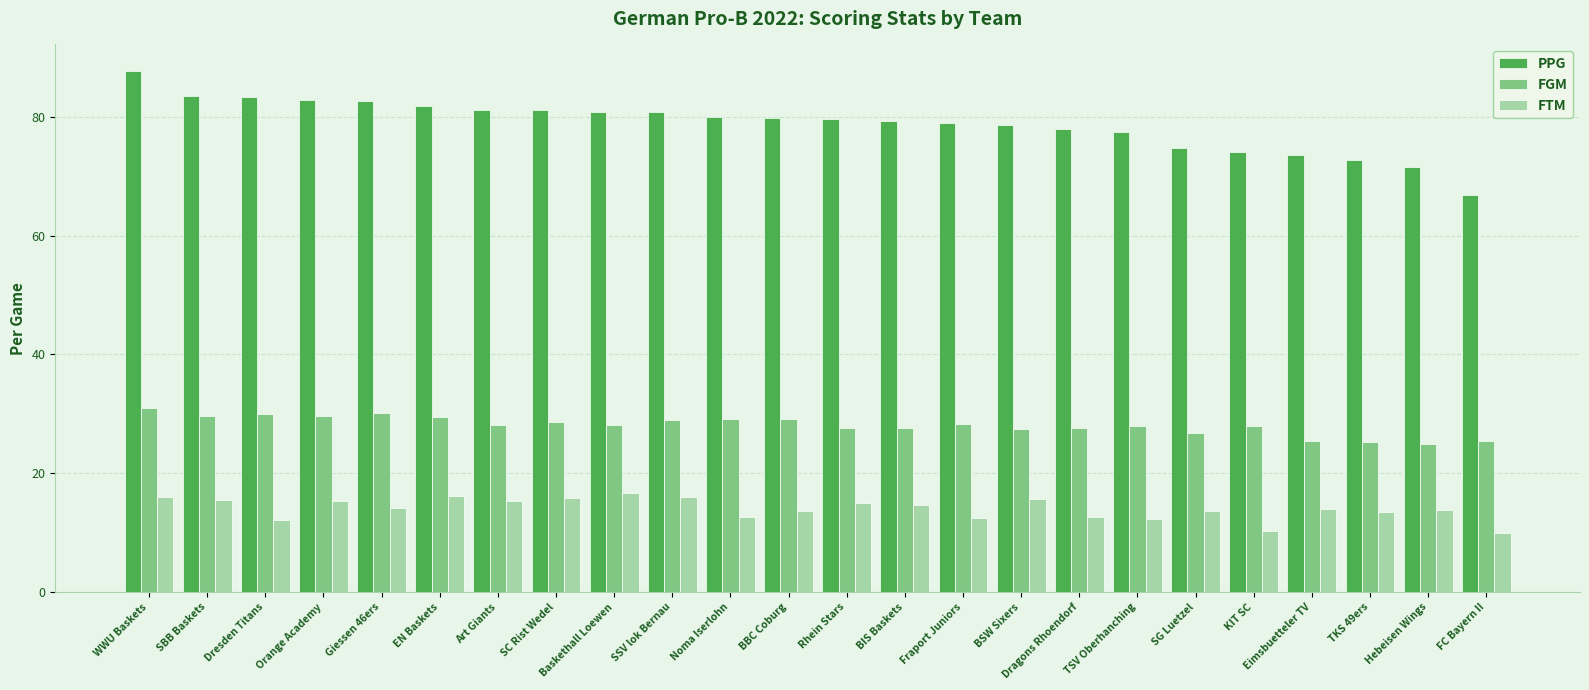

List the series in order of their overall mean, highest first.

PPG, FGM, FTM